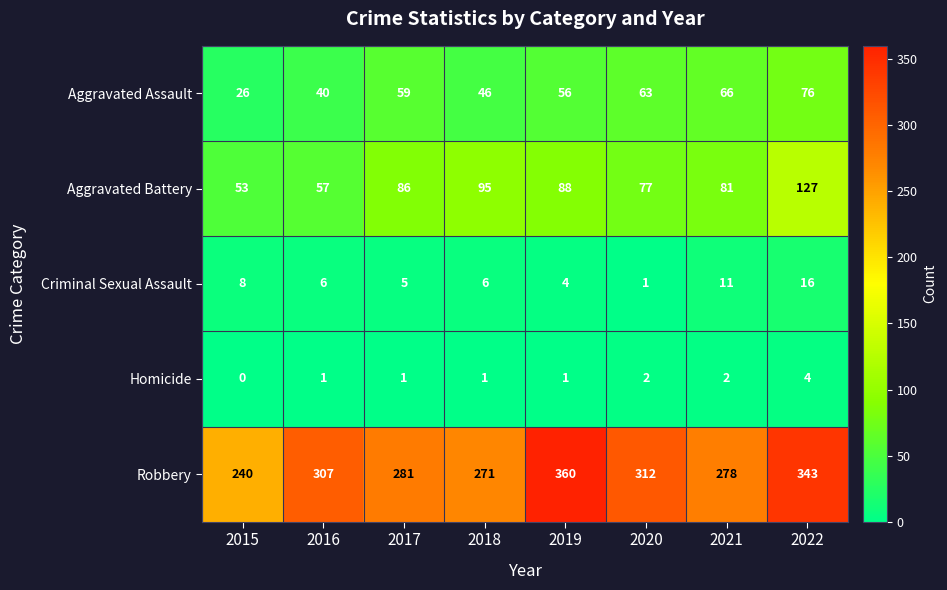

True or false: Criminal Sexual Assault has a value of 6 at 2018.

True